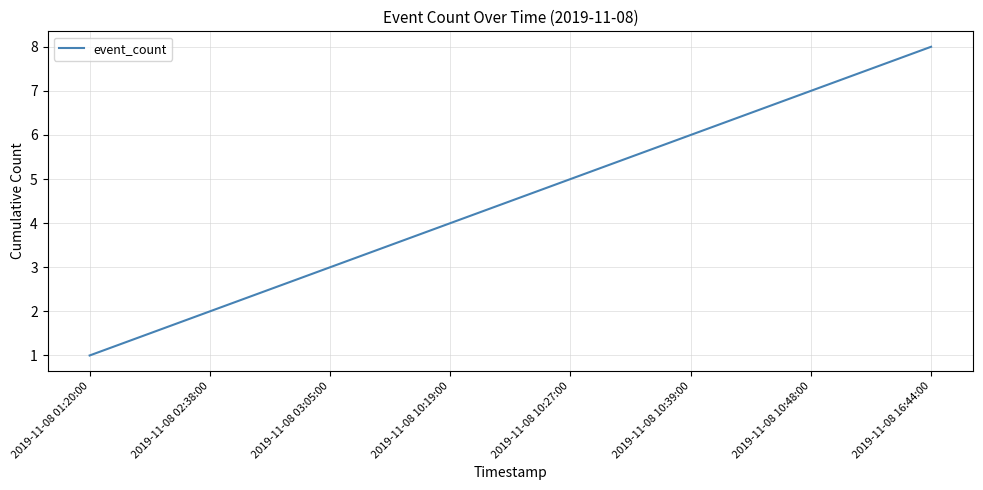

Is it true that the value at 2019-11-08 10:27:00 is 5?

True